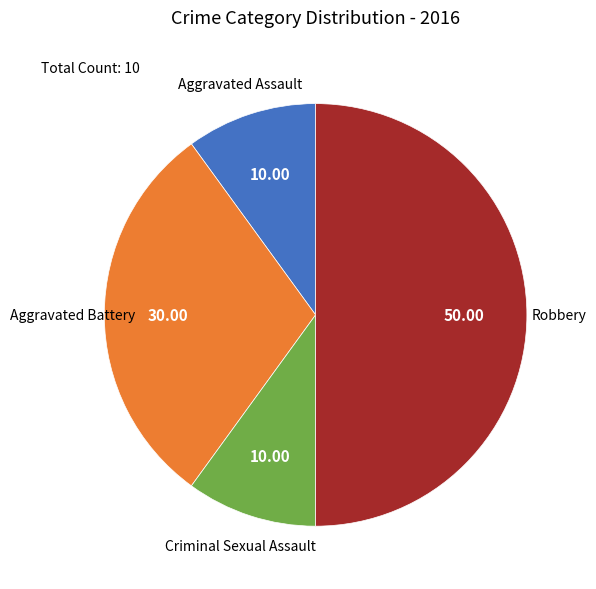

Is the sum of Criminal Sexual Assault and Robbery greater than half?

Yes